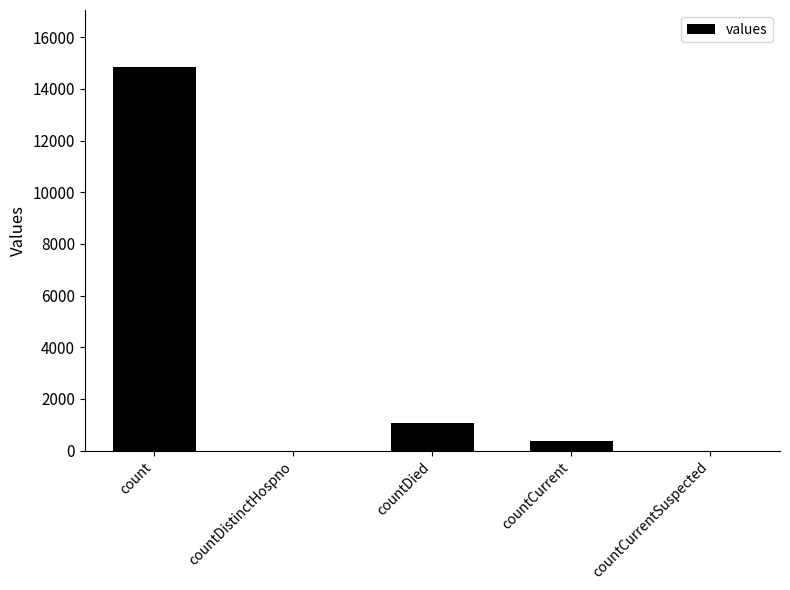

What is the change in value from countDistinctHospno to countCurrent?

+383